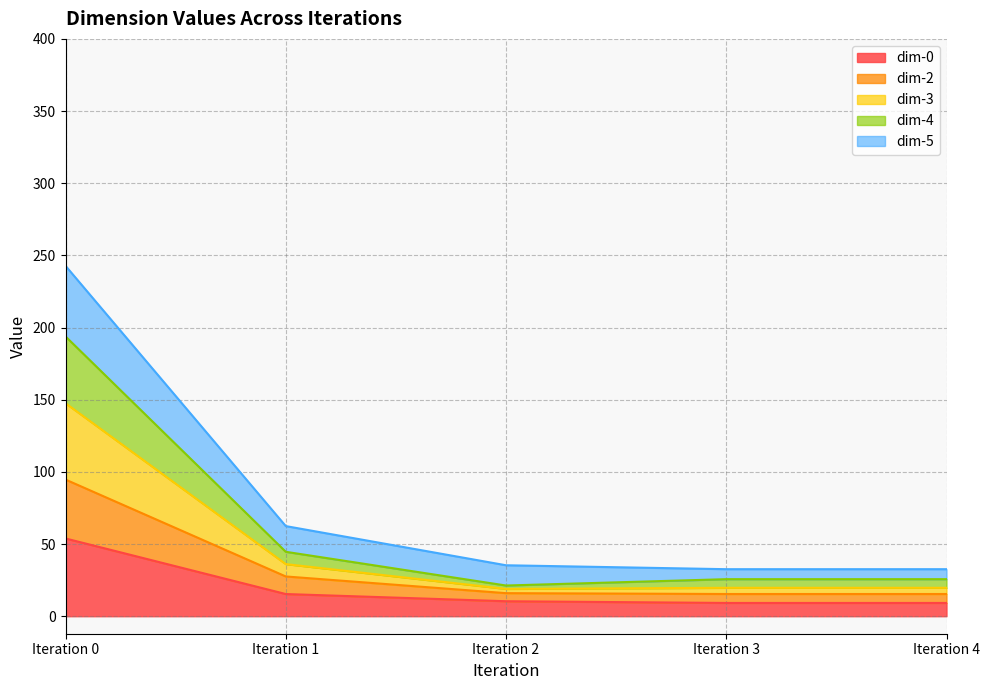

Does the chart display data point markers on the line(s)?

No